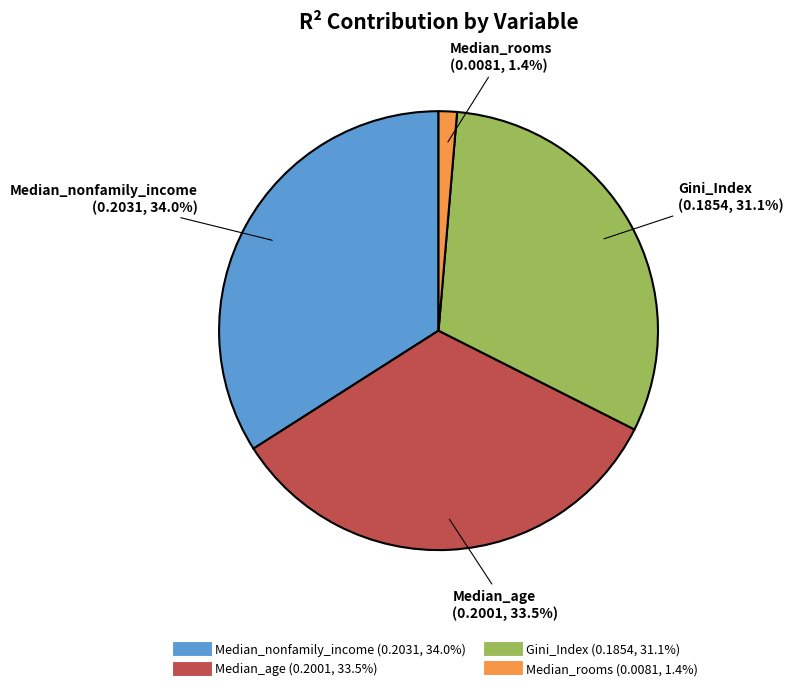

The Median_age slice represents 48% of the pie. True or false?

False